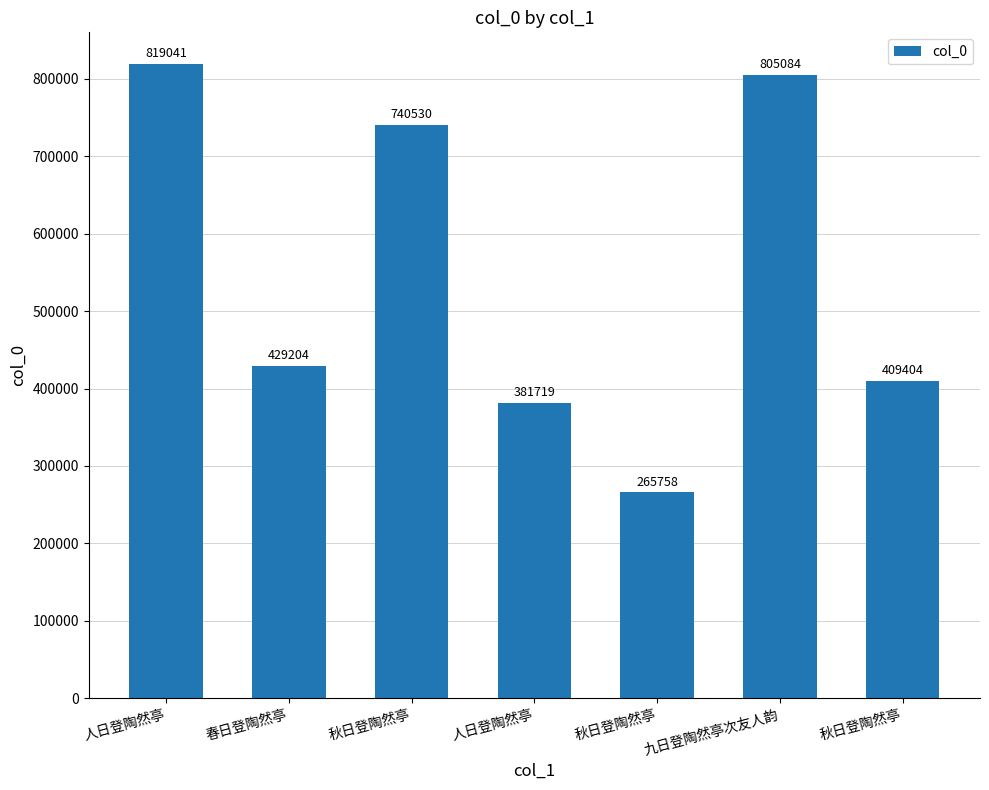

The value at 秋日登陶然亭 is 691200. True or false?

False